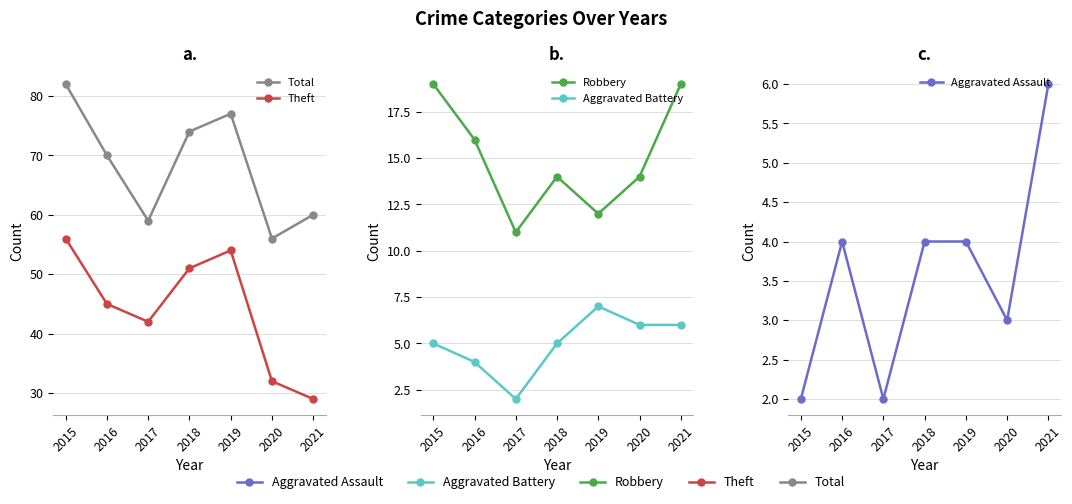

What is the value of the Theft point at the 7th from the left?

29